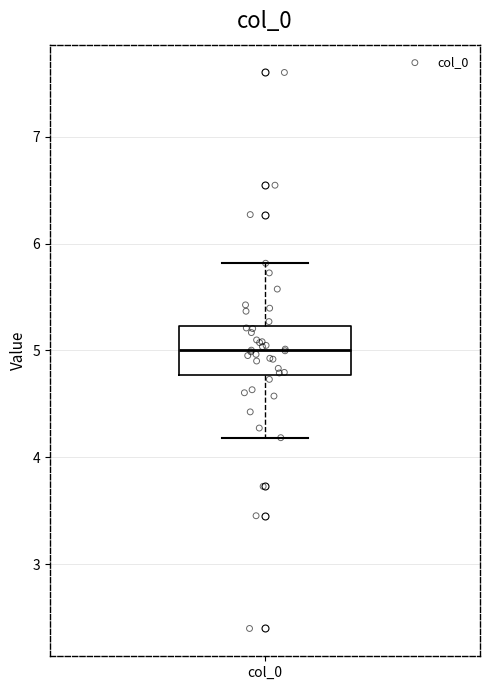

Read this box plot against the y-axis: the position of the median line, the range covered by the box, and the ends of both whiskers. The values are not printed on the chart, so give them approximately, as read against the axis.

median 5.0, box 4.8 to 5.2, whiskers 4.2 to 5.8